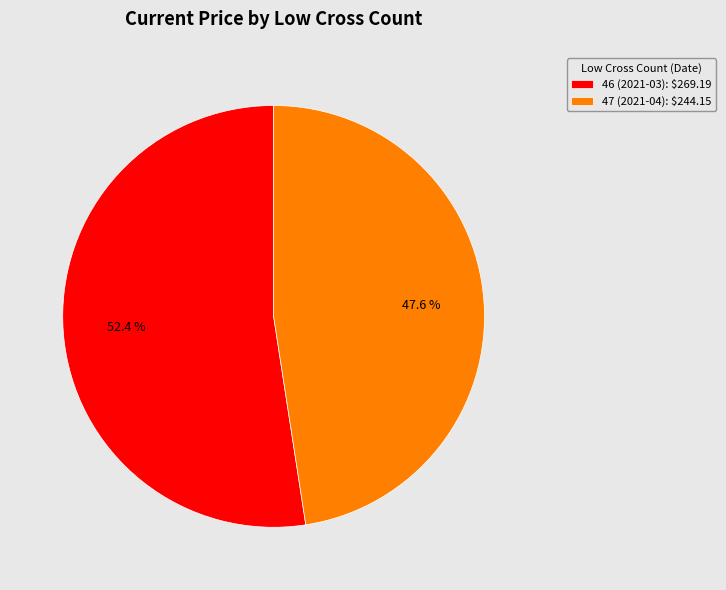

How many segments does this pie chart have?

2